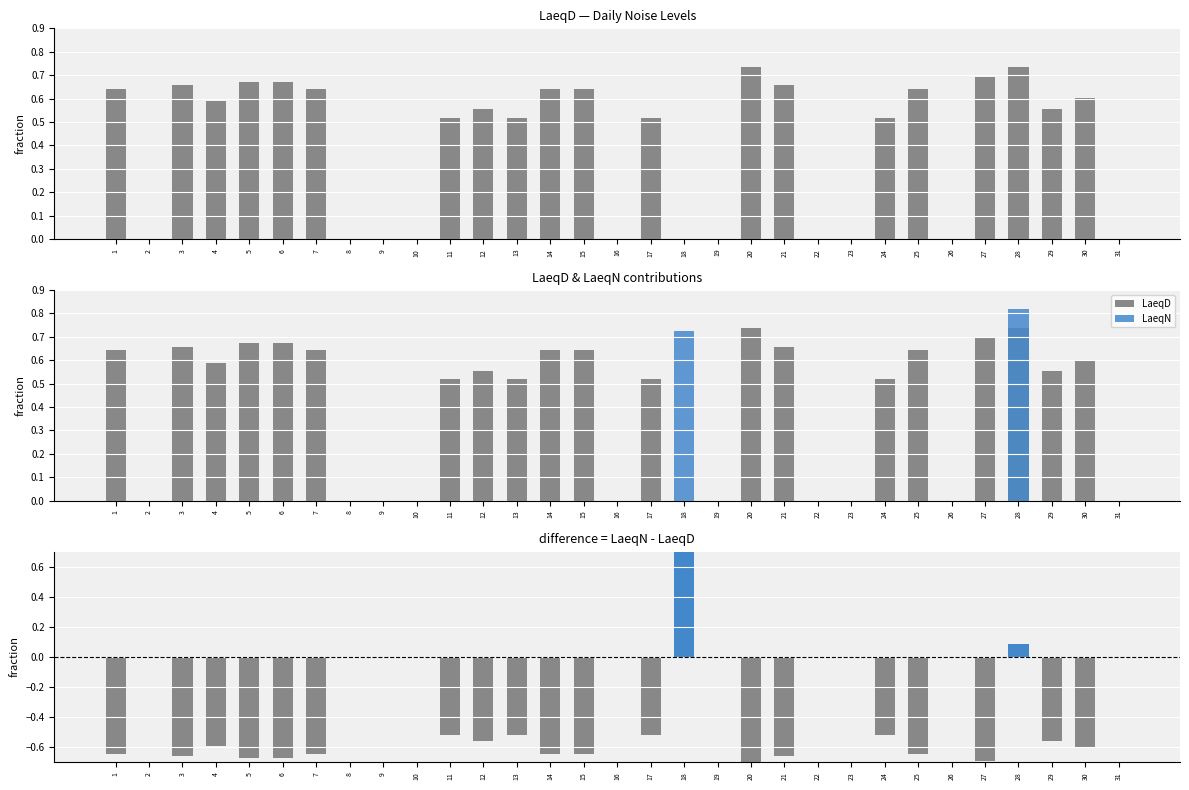

What is the difference between the maximum and minimum values in the LaeqN series?

0.8